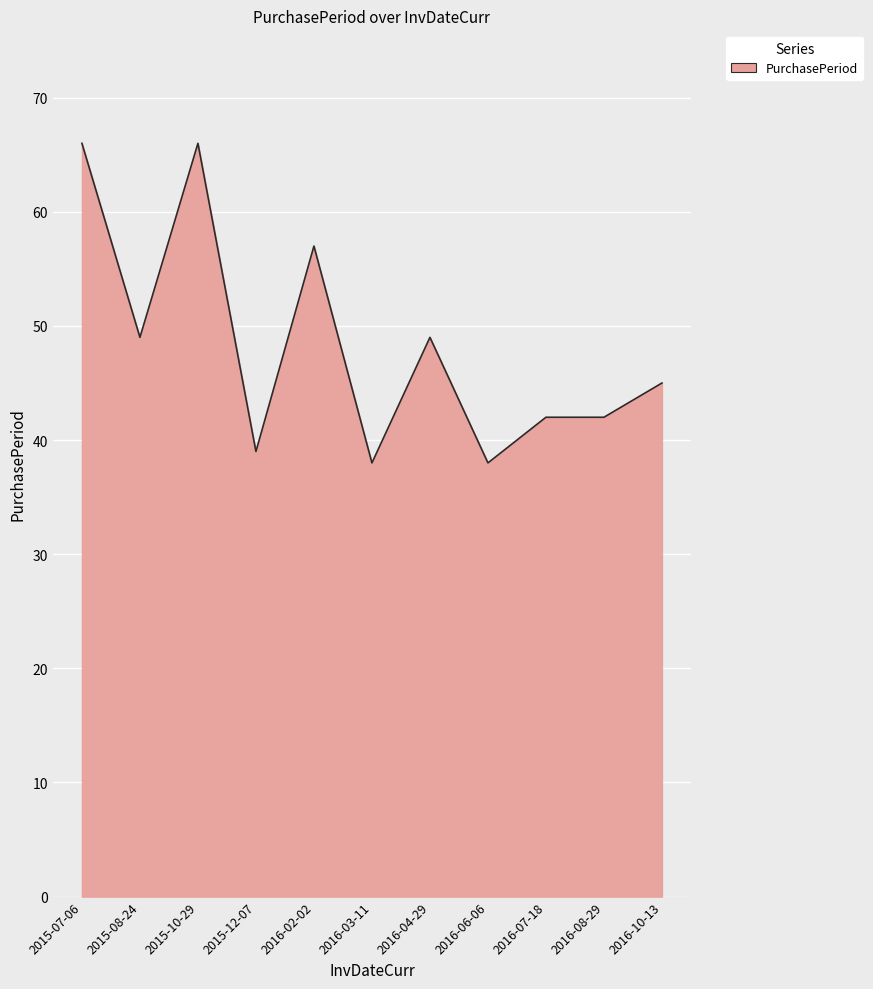

What position from the right is 2015-12-07?

8